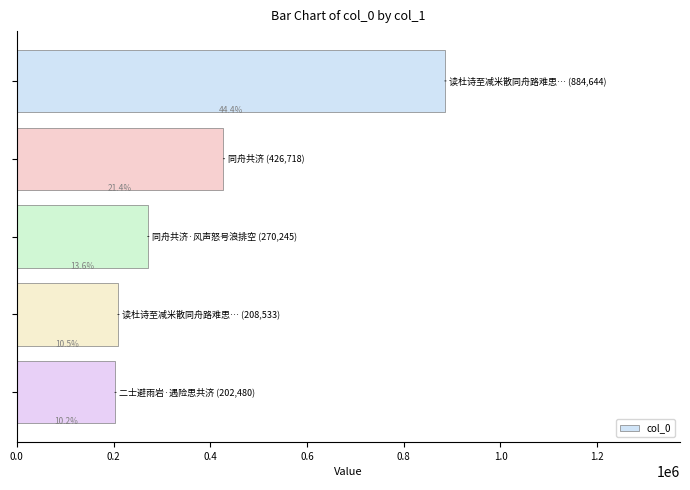

Does the chart contain any negative values?

No